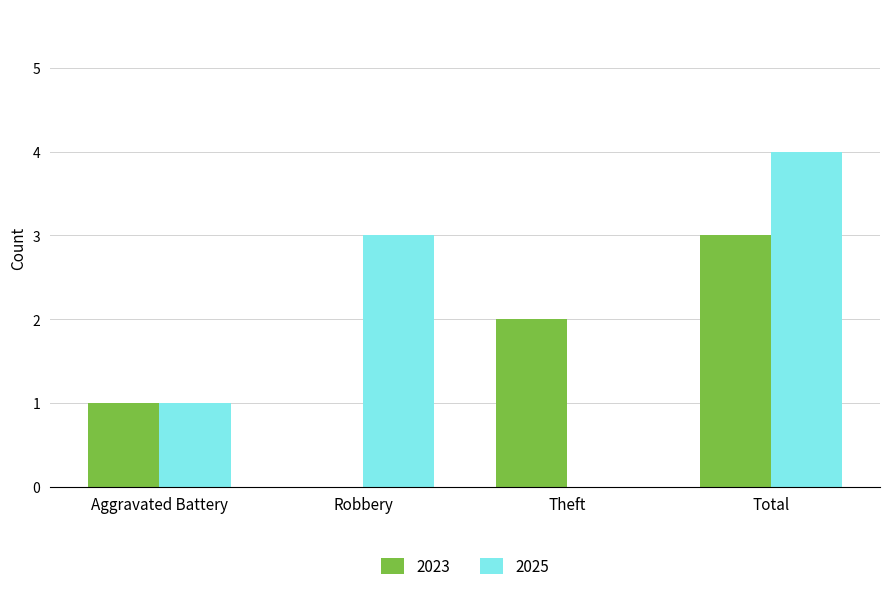

What is the spread (max minus min) of values at Total?

1